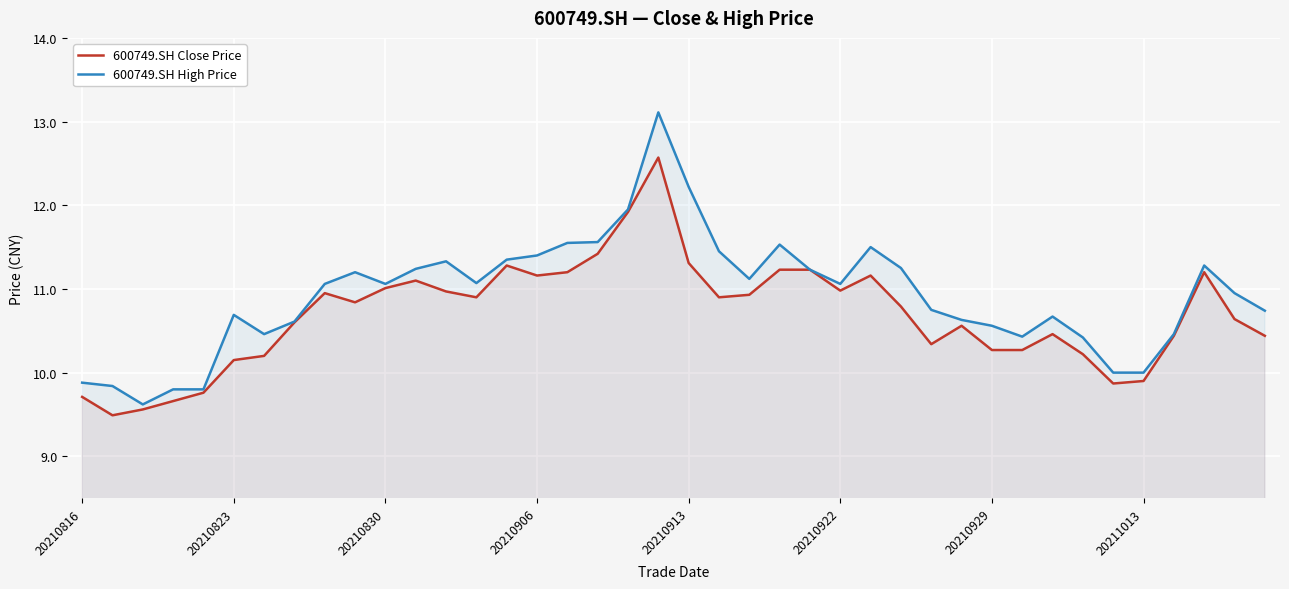

True or false: 600749.SH Close Price and 600749.SH High Price cross at least once.

False